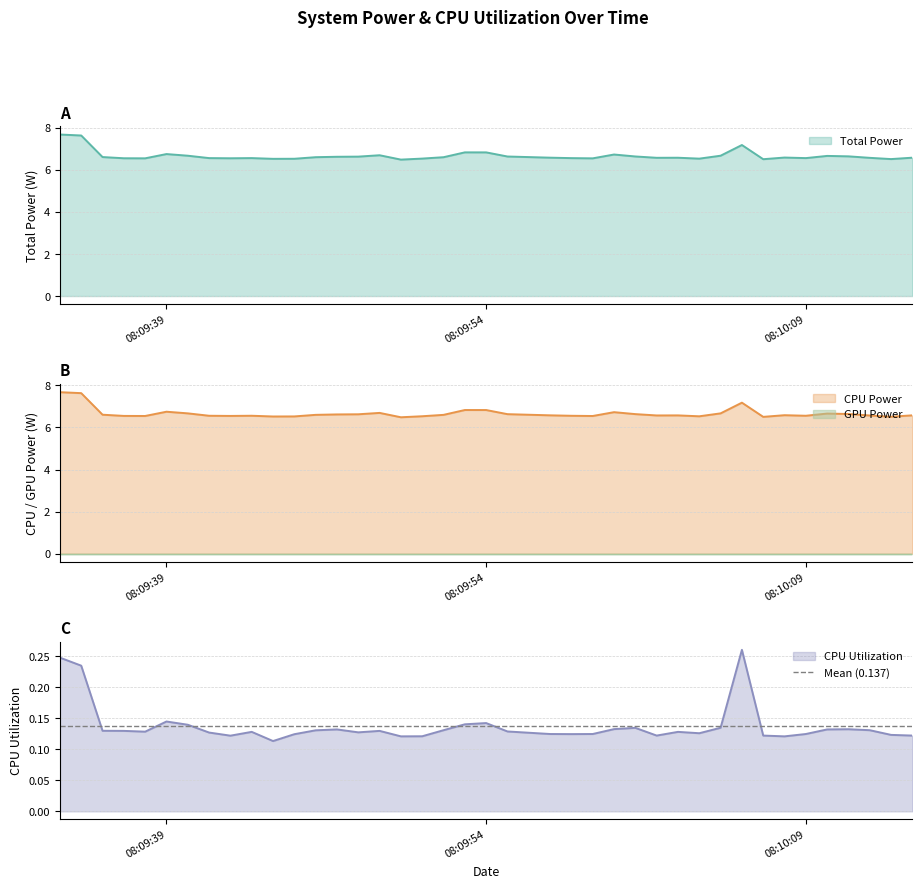

Count the CPU Utilization values in the range 0 to 1.

40